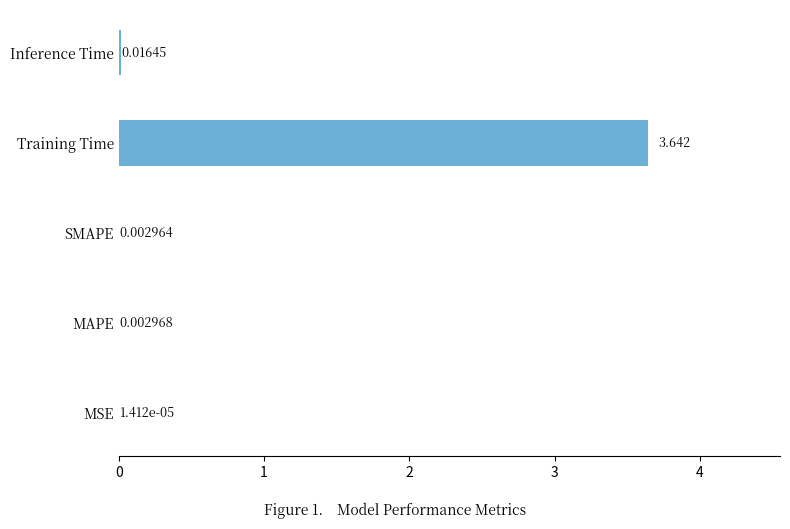

Where is the data nearest to the value 1?

Inference Time